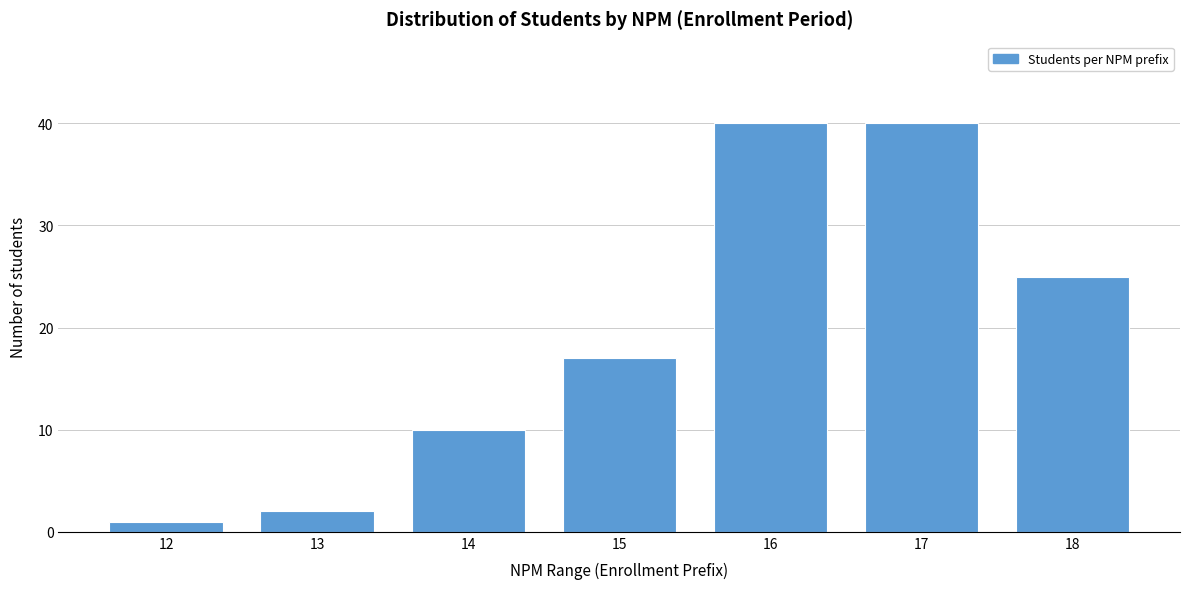

Reading left to right, what are all the values shown in this chart?

12=1	13=2	14=10	15=17	16=40	17=40	18=25